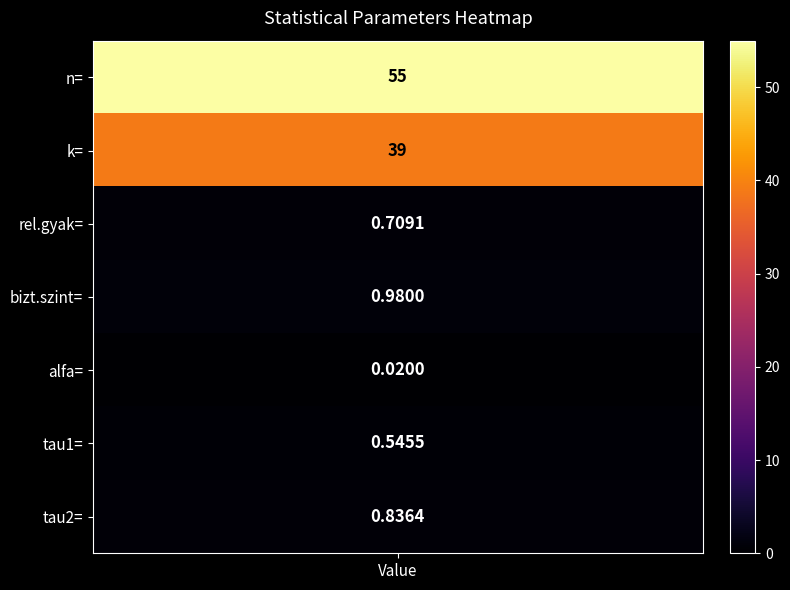

Rank the categories by value from highest to lowest.

n, k, bizt.szint, tau2, rel.gyak, tau1, alfa